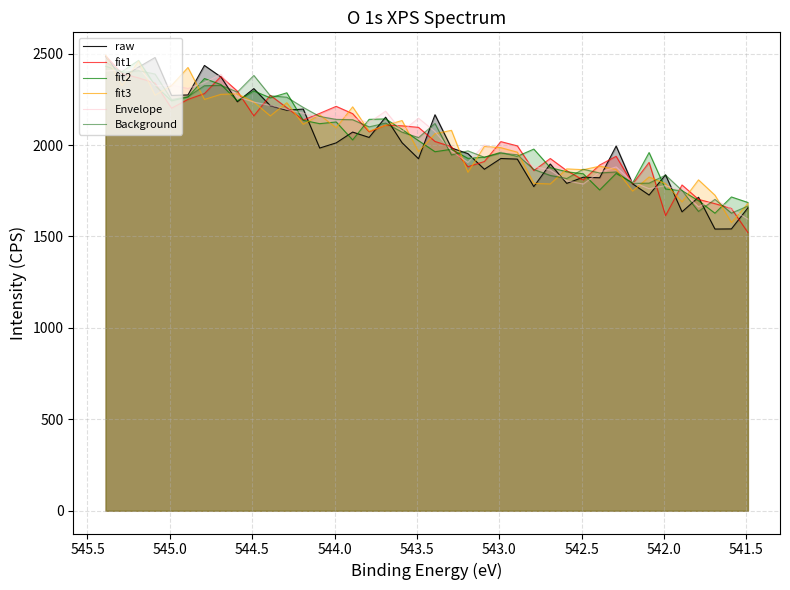

What are all the series names shown in the legend?

raw, fit1, fit2, fit3, Envelope, Background